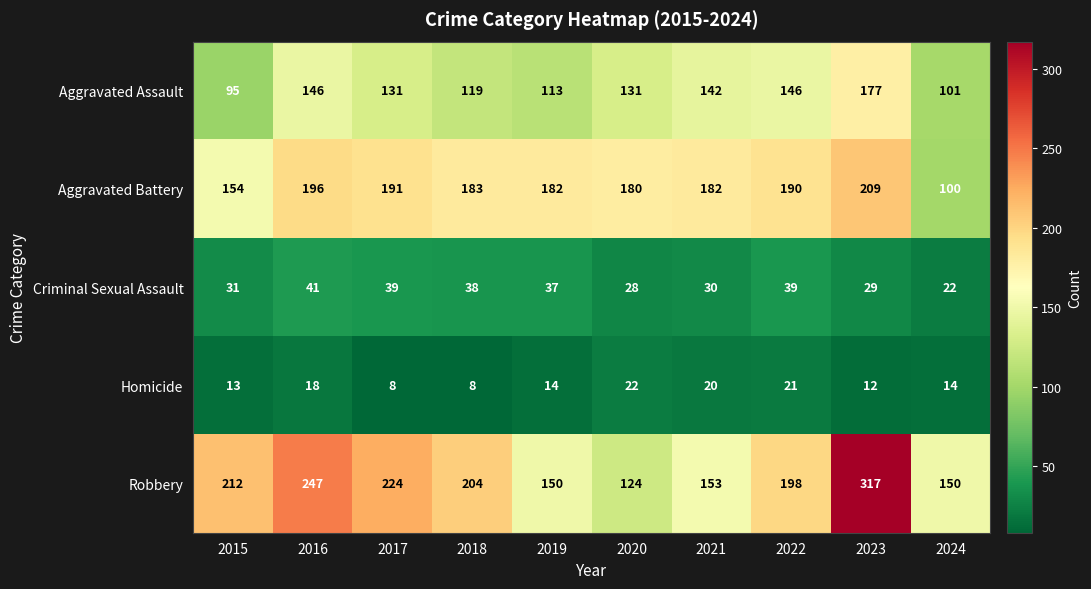

At which category is the sum across all series the highest?

2023